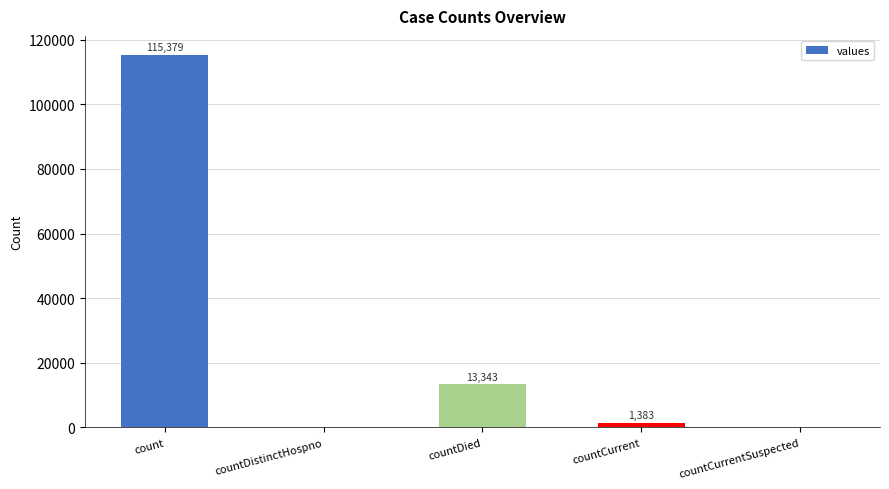

Reading left to right, extract all data points from this chart.

115379	0	13343	1383	0